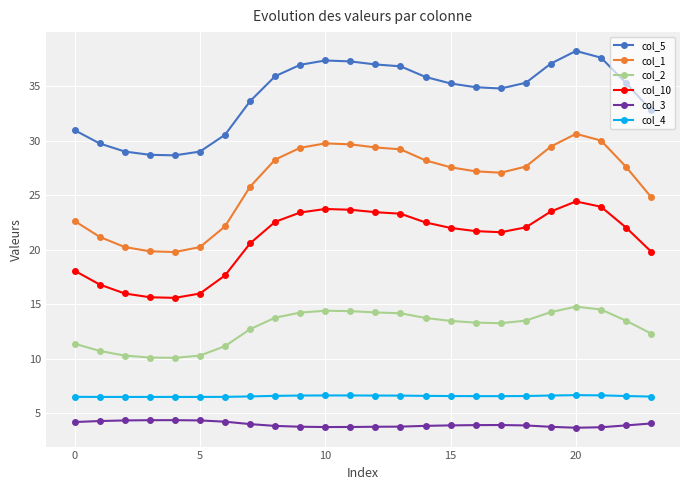

What is the difference between the maximum and minimum values in the col_1 series?

10.8